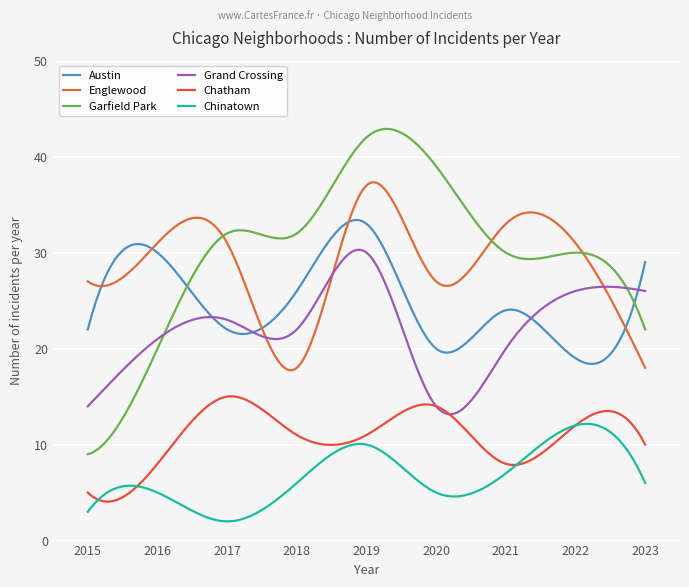

Reading left to right, transcribe all the data shown in this chart.

Austin: 2015=22	2016=30	2017=22	2018=26	2019=33	2020=20	2021=24	2022=19	2023=29
Englewood: 2015=27	2016=31	2017=31	2018=18	2019=37	2020=27	2021=33	2022=31	2023=18
Garfield Park: 2015=9	2016=20	2017=32	2018=32	2019=42	2020=39	2021=30	2022=30	2023=22
Grand Crossing: 2015=14	2016=21	2017=23	2018=22	2019=30	2020=14	2021=20	2022=26	2023=26
Chatham: 2015=5	2016=8	2017=15	2018=11	2019=11	2020=14	2021=8	2022=12	2023=10
Chinatown: 2015=3	2016=5	2017=2	2018=6	2019=10	2020=5	2021=7	2022=12	2023=6